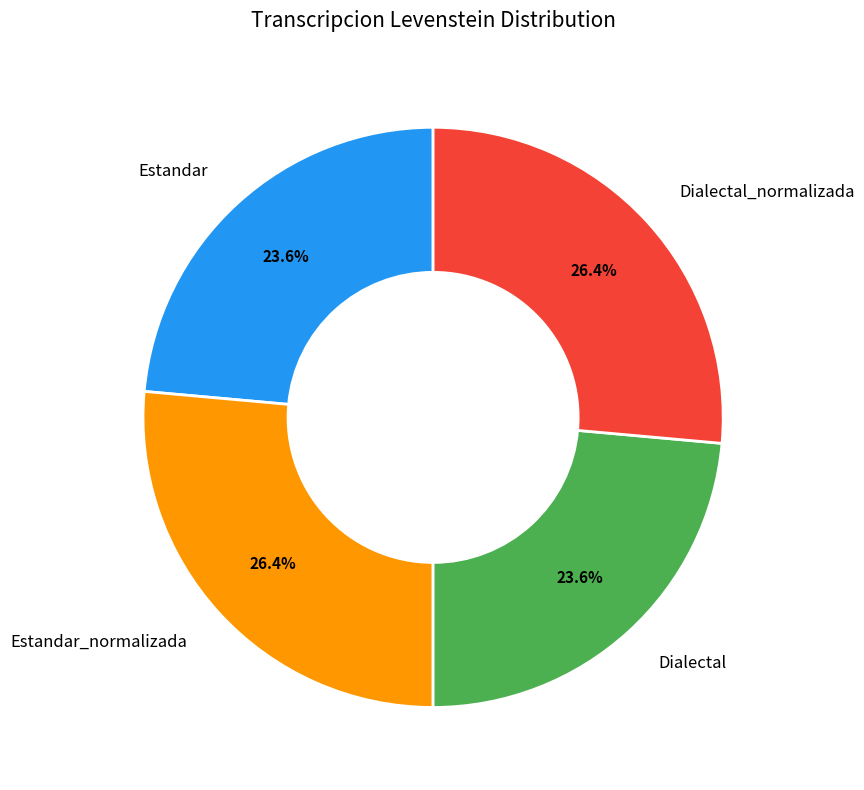

Is Dialectal_normalizada the majority of the pie?

No